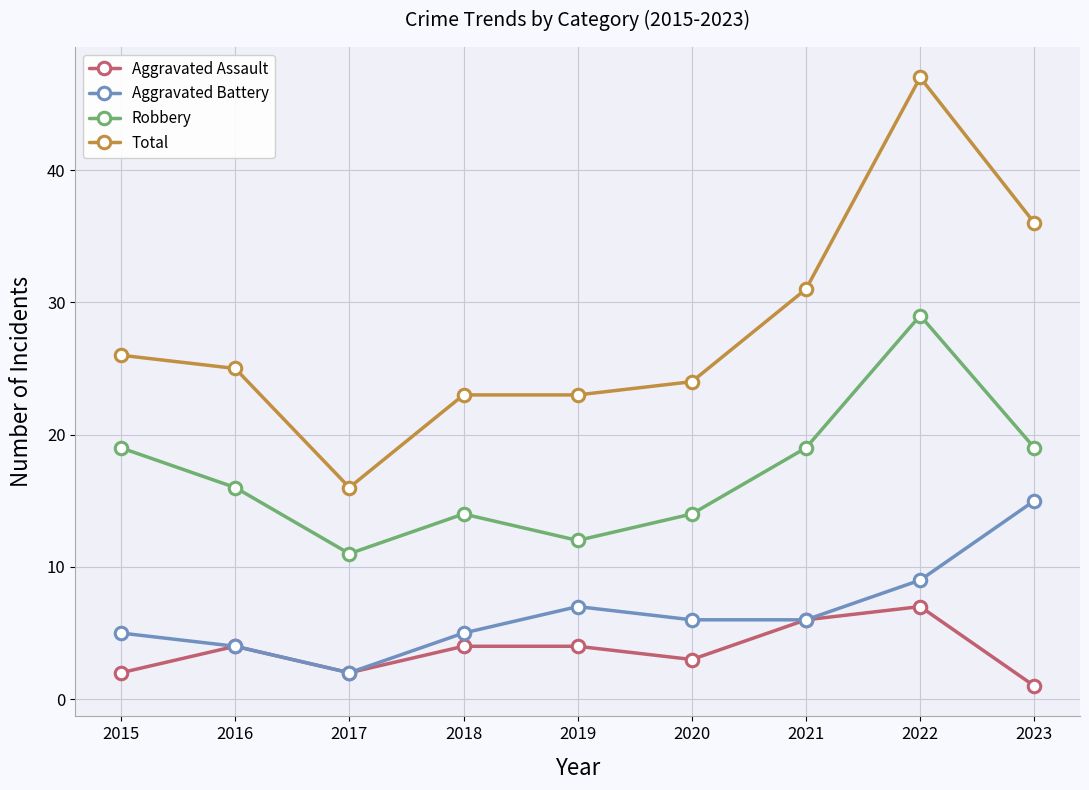

Which series changed the most between 2020 and 2023?

Total